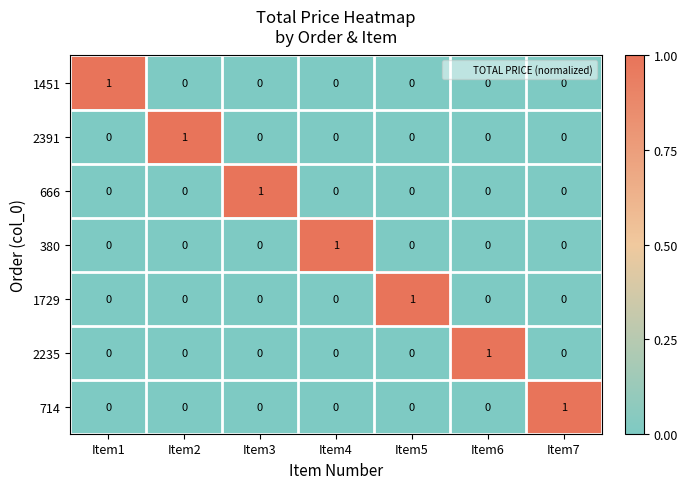

At how many categories does at least one series exceed 0?

7